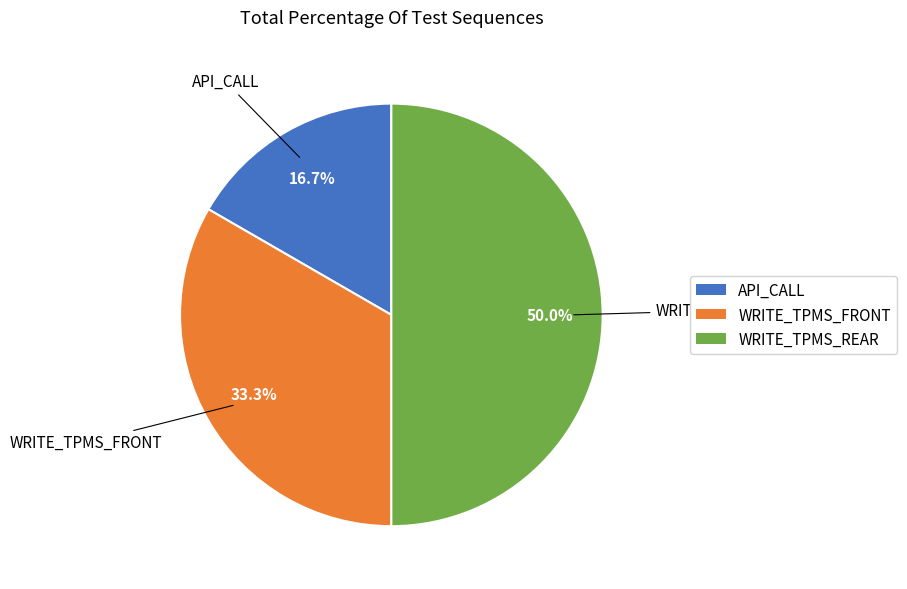

Combined, what portion of the pie is WRITE_TPMS_REAR and API_CALL?

66.7%